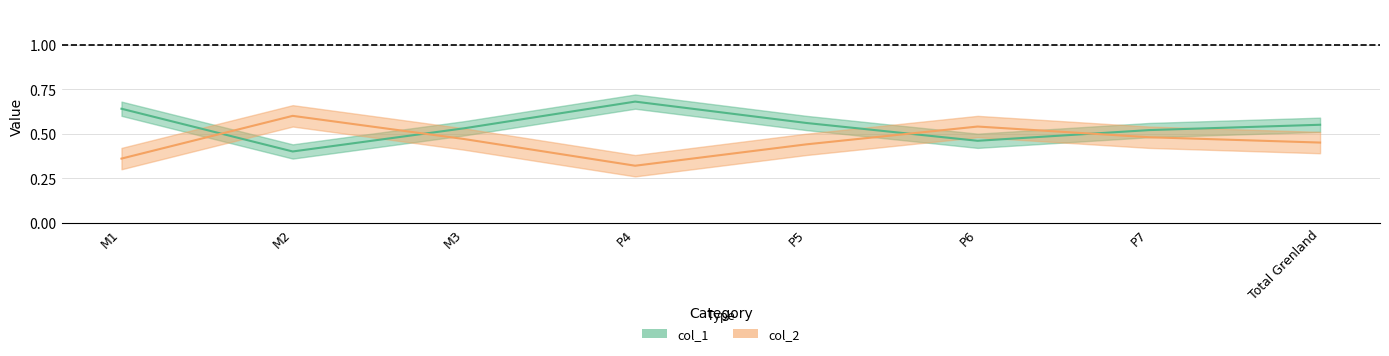

What value does the col_2 series have at Total Grenland?

0.5